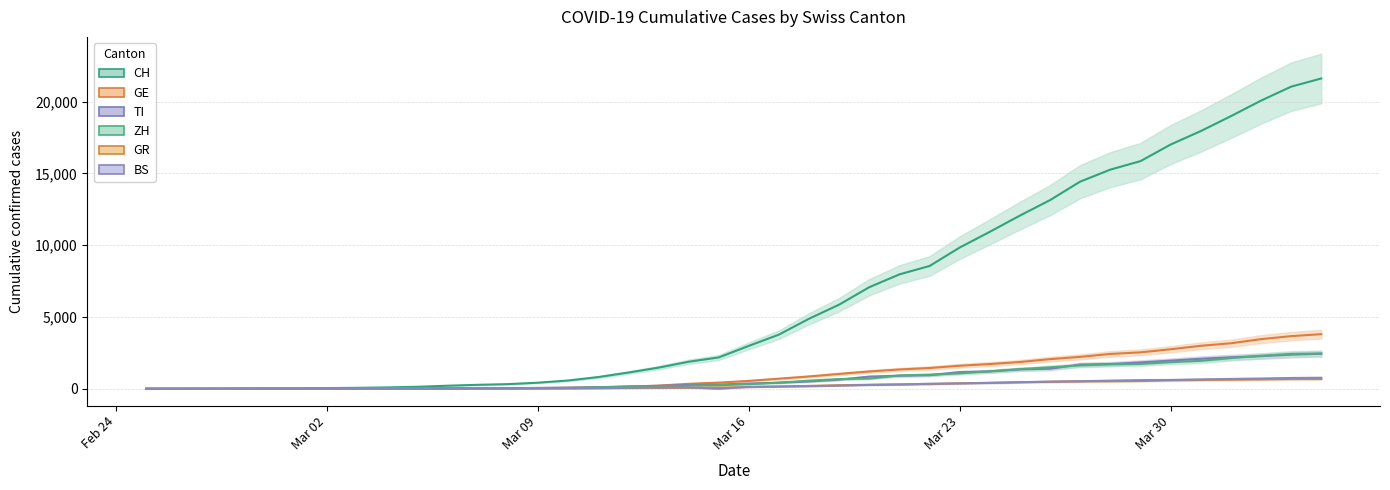

True or false: GR and TI intersect in this chart.

False